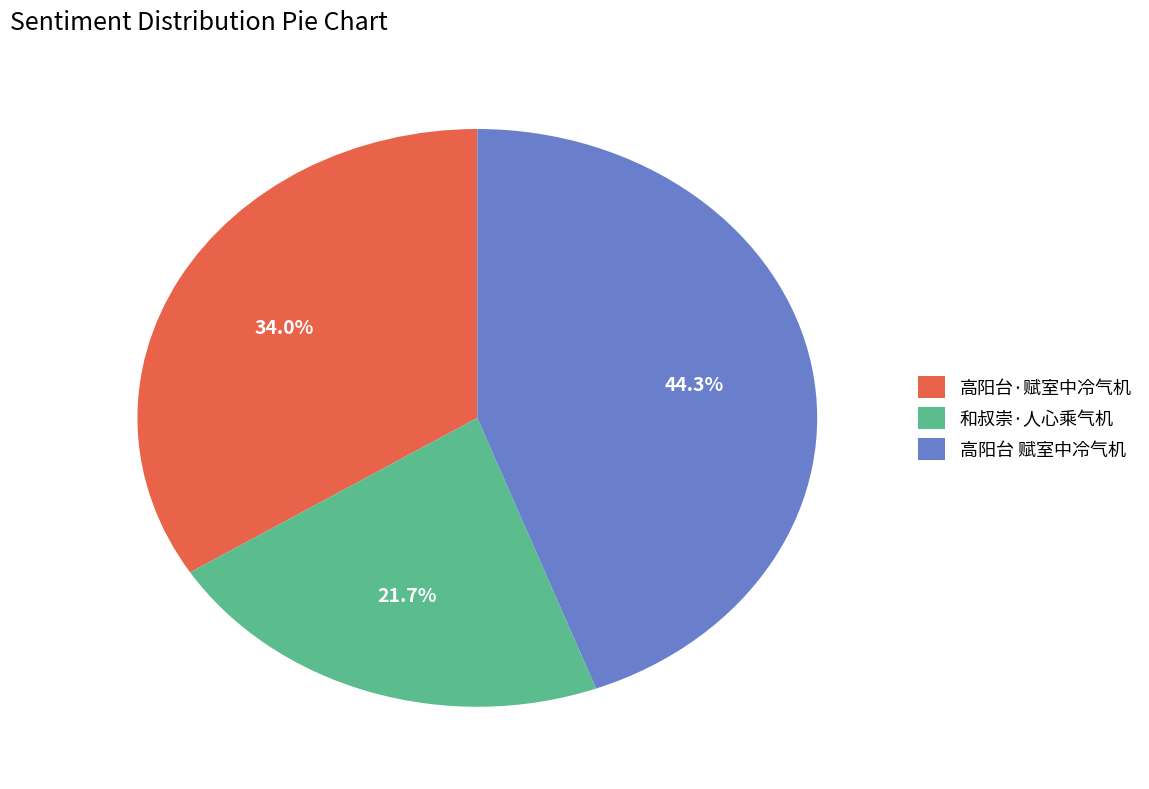

To the nearest percent, what percentage of the pie is 和叔崇·人心乘气机?

22%